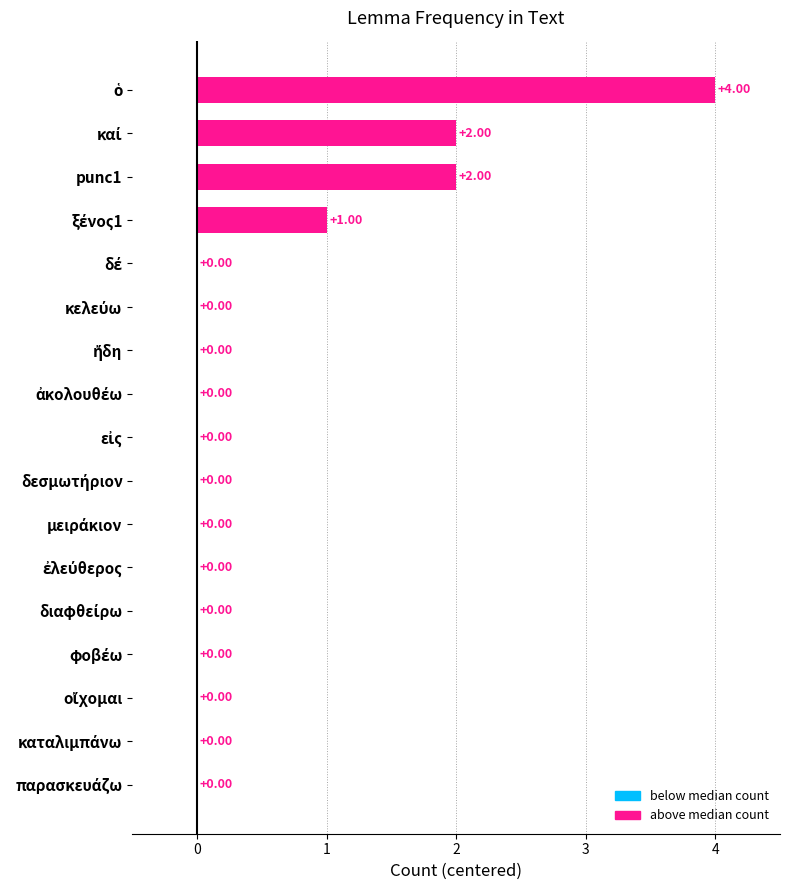

What is the sum of all values?

9